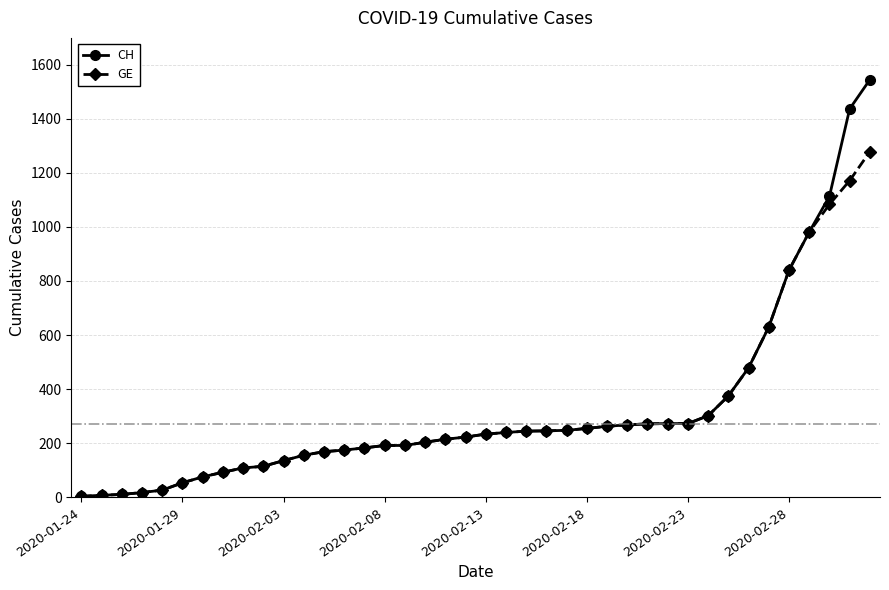

What is the maximum value for CH?

1544